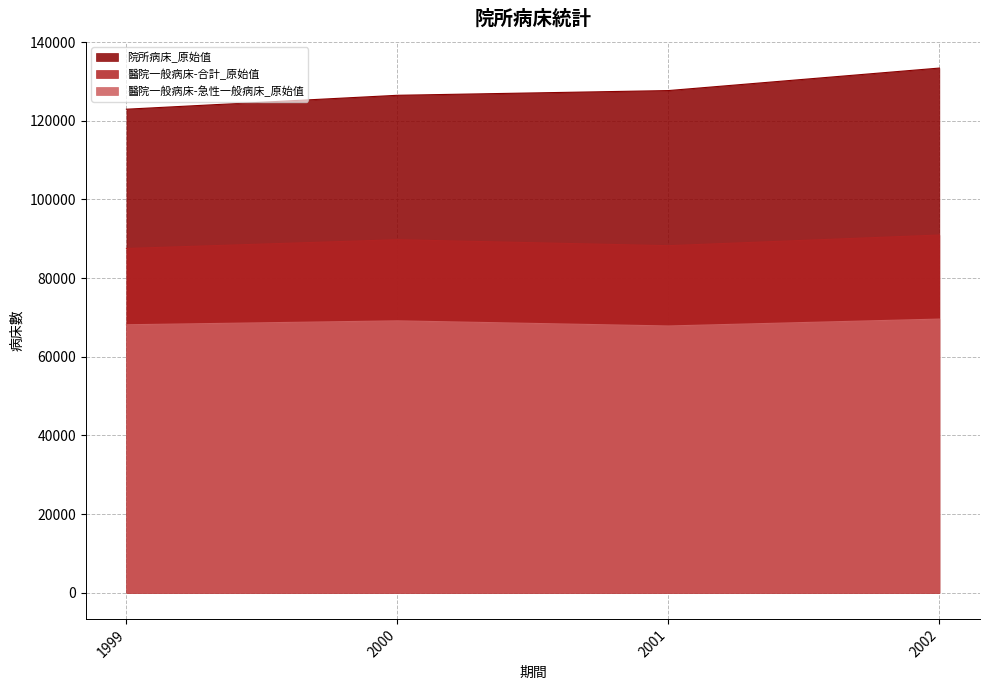

In 醫院一般病床-急性一般病床_原始值, how many points are lower than both neighbors (excluding endpoints)?

1